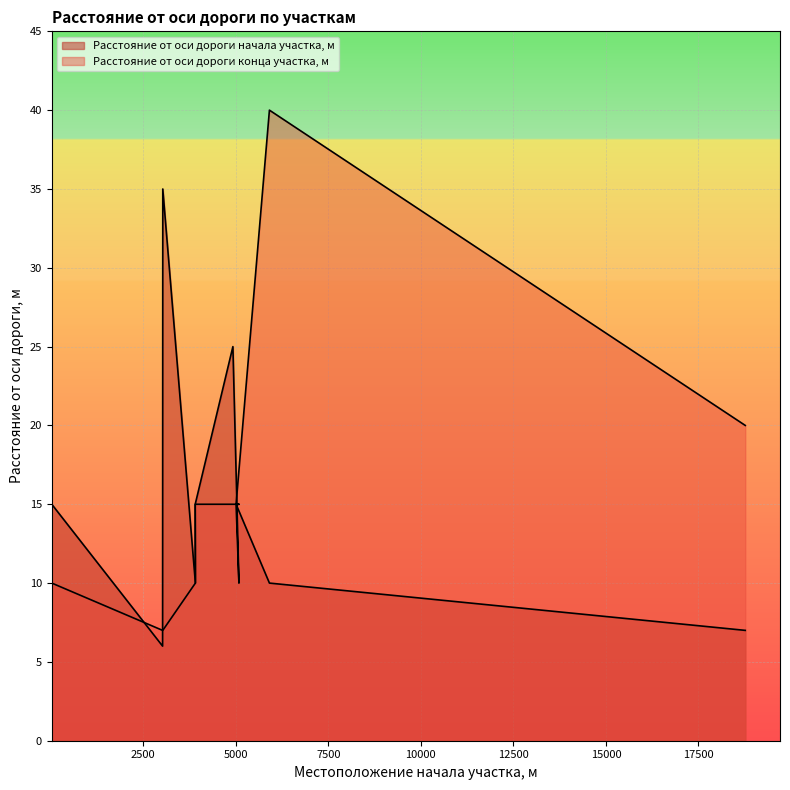

Between 4923 and 3905, which is larger?

4923